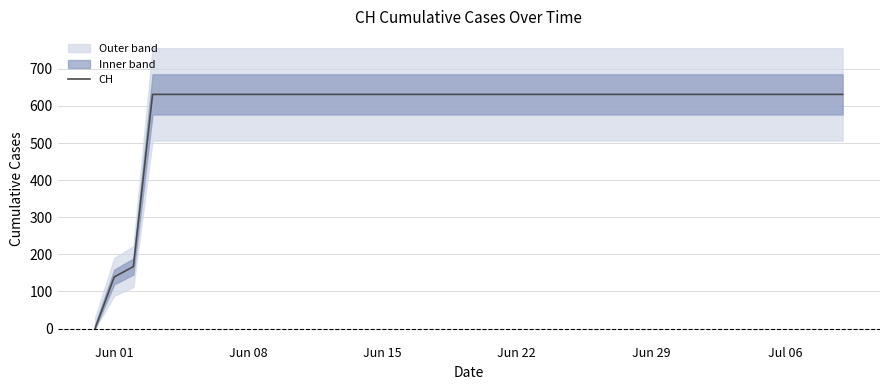

True or false: the data has more than 1 interior local peaks.

False